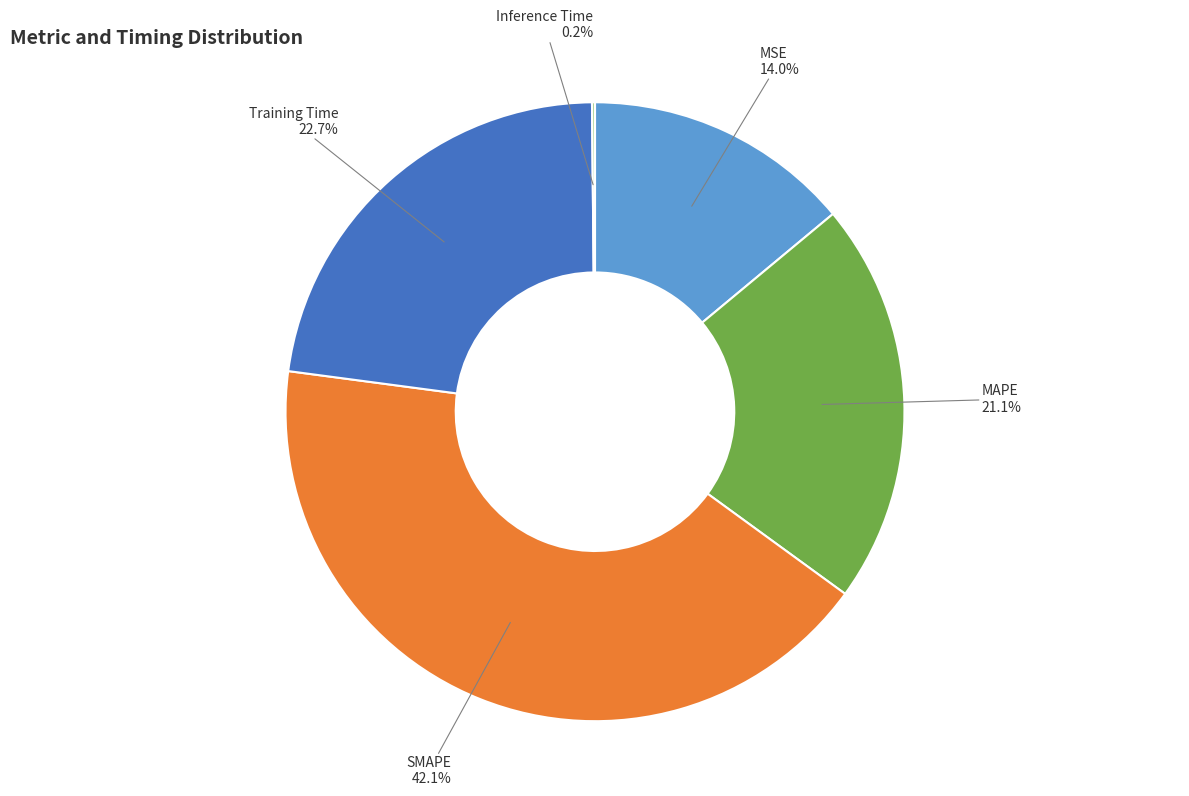

To the nearest percent, what percentage of the pie is MSE?

14%